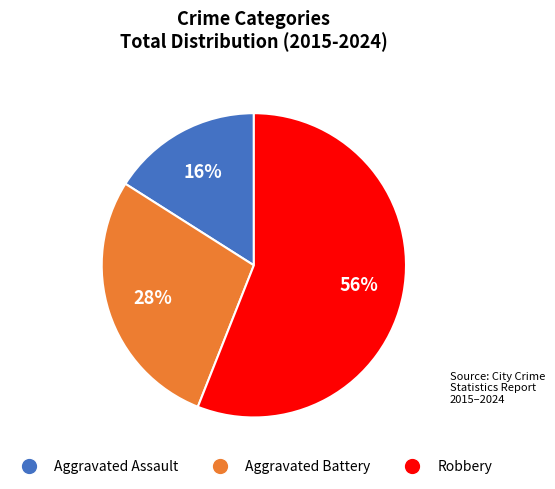

To the nearest percent, what is the difference between the largest and smallest slice percentages?

40%